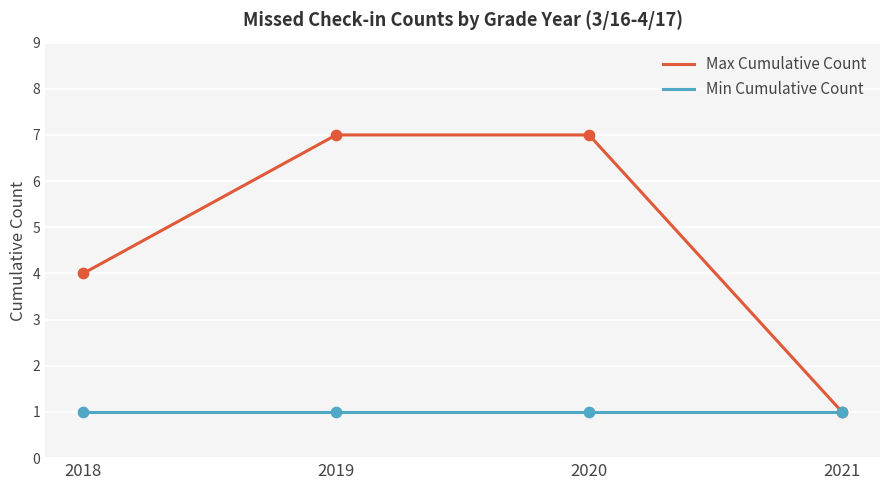

Which series has the largest range (max minus min)?

Max Cumulative Count